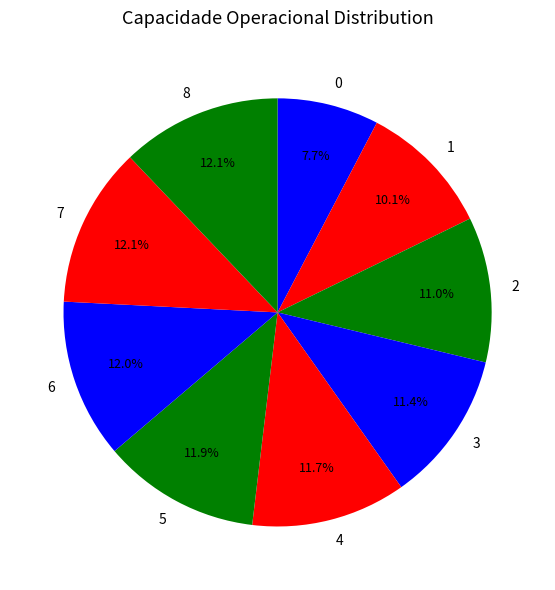

True or false: 5 accounts for 12% of the total.

True